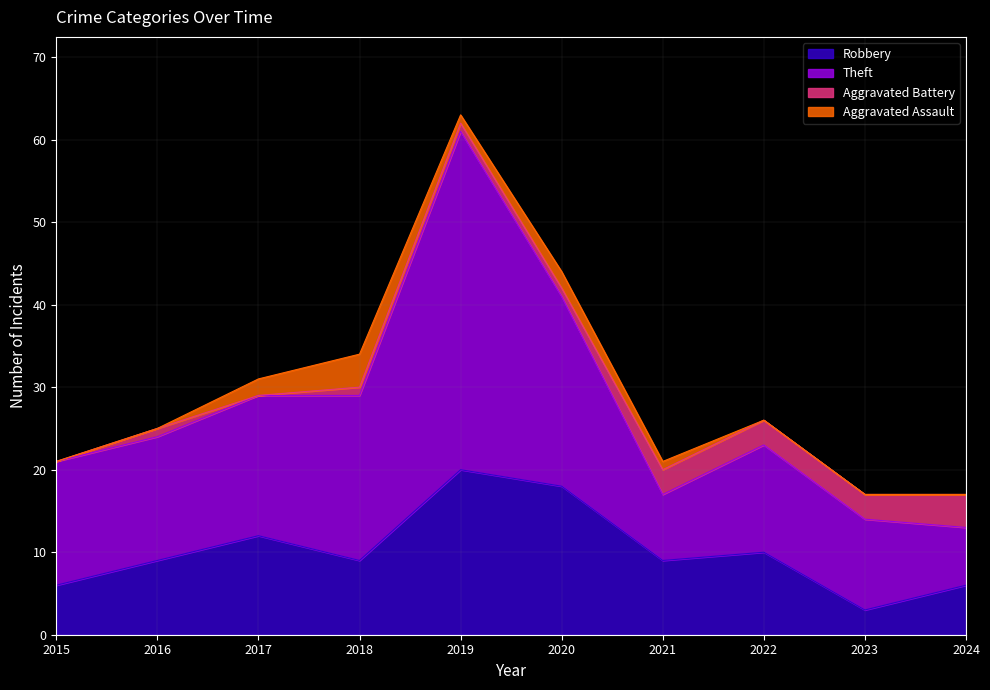

At which category does Aggravated Assault reach its first local valley?

2019